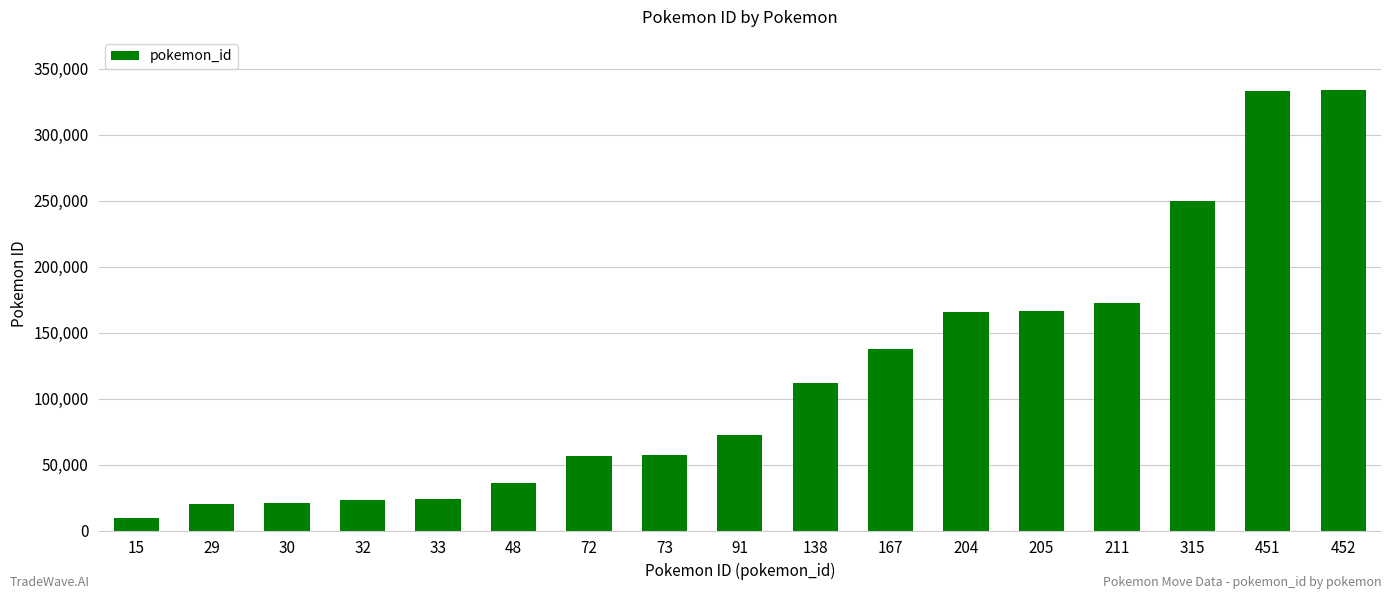

True or false: the data shows 4428 at 30.

False